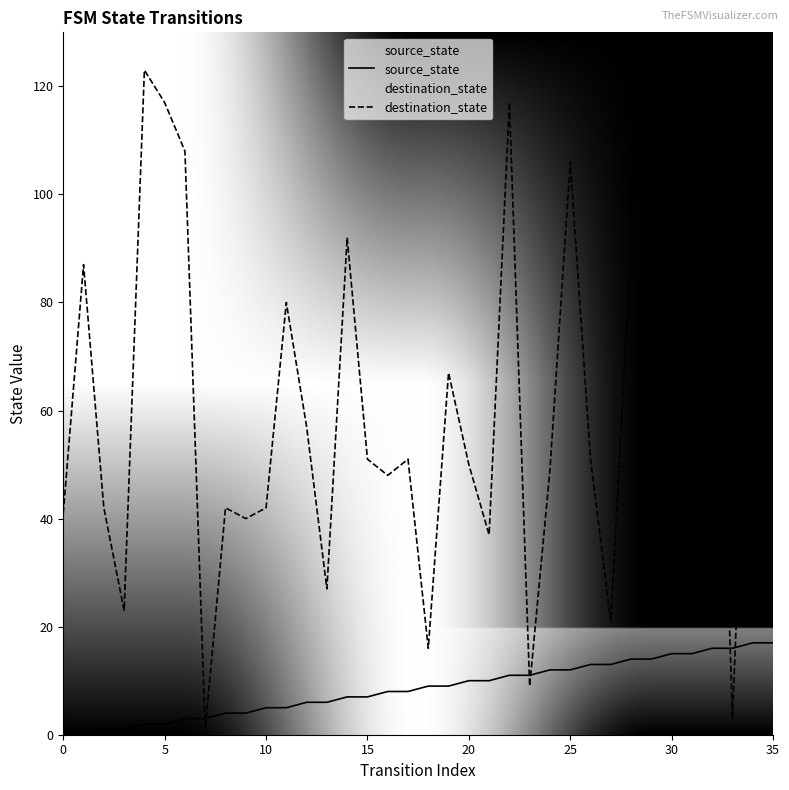

True or false: destination_state and source_state cross at least once.

True